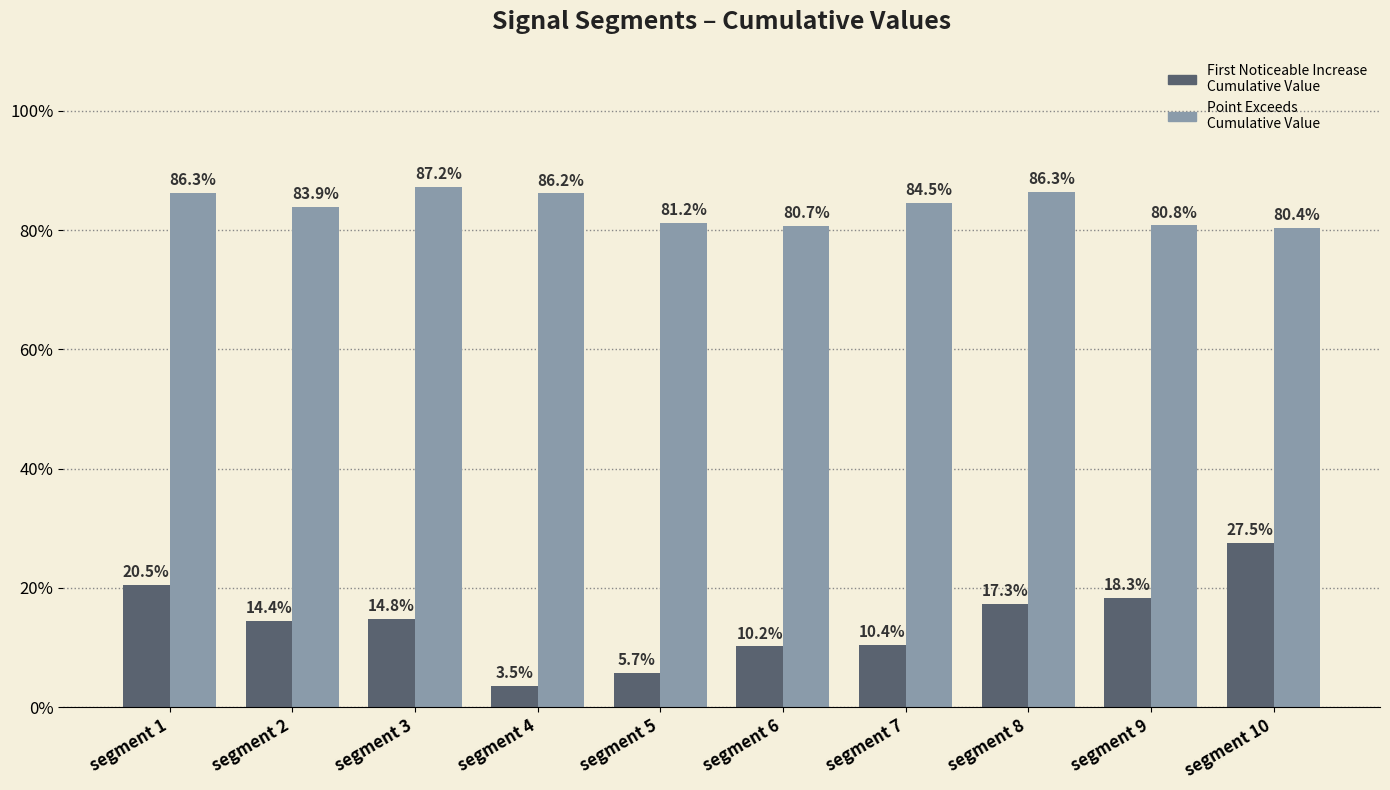

Reading right to left, extract all data points from this chart.

First_Noticeable_Increase_Cumulative_Value: segment 10=0.3	segment 9=0.2	segment 8=0.2	segment 7=0.1	segment 6=0.1	segment 5=0.1	segment 4=0.0	segment 3=0.1	segment 2=0.1	segment 1=0.2
Point_Exceeds_Cumulative_Value: segment 10=0.8	segment 9=0.8	segment 8=0.9	segment 7=0.8	segment 6=0.8	segment 5=0.8	segment 4=0.9	segment 3=0.9	segment 2=0.8	segment 1=0.9